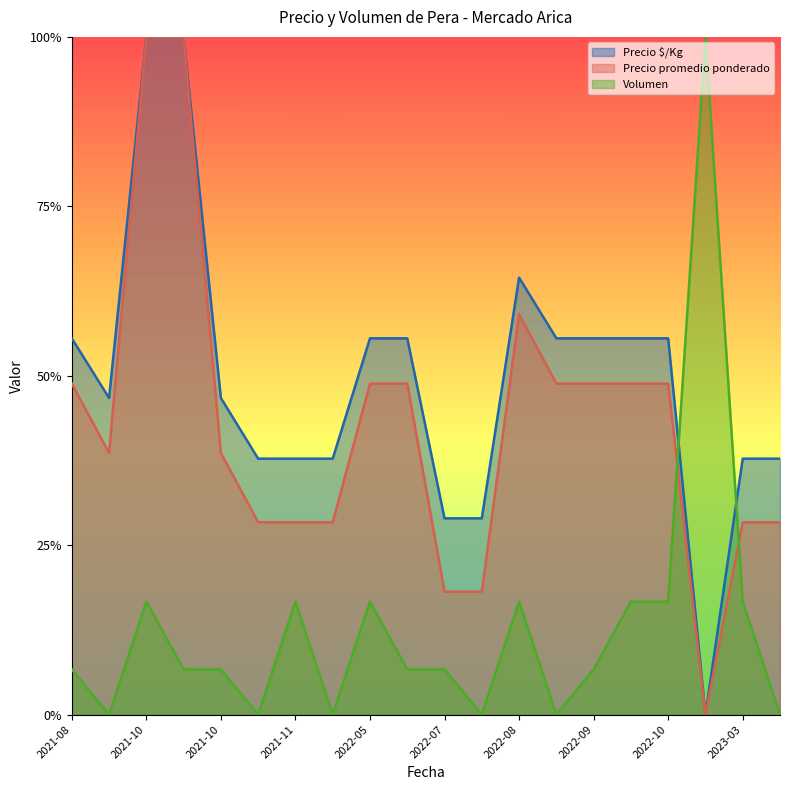

List the labels in order of Precio $/Kg value, largest first.

2021-10, 2021-10, 2022-08, 2021-08, 2022-05, 2022-05, 2022-08, 2022-09, 2022-09, 2022-10, 2021-08, 2021-10, 2021-10, 2021-11, 2021-11, 2023-03, 2023-03, 2022-07, 2022-07, 2023-02